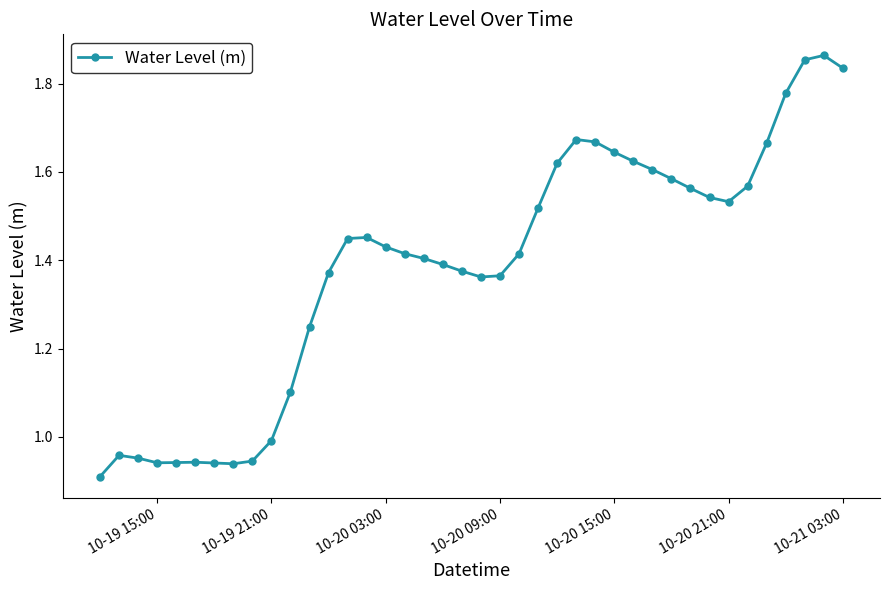

Does the chart have visible grid lines?

No